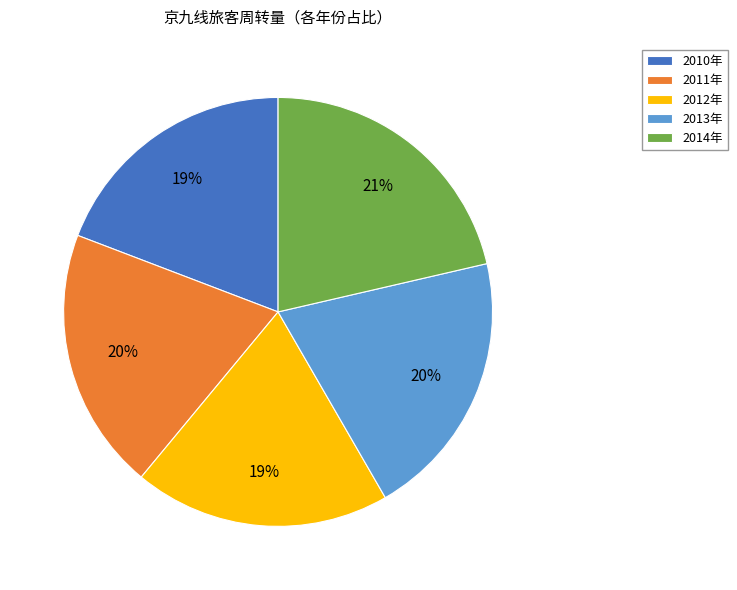

Approximately how many times larger is the value at 2010年 compared to 2014年?

0.9